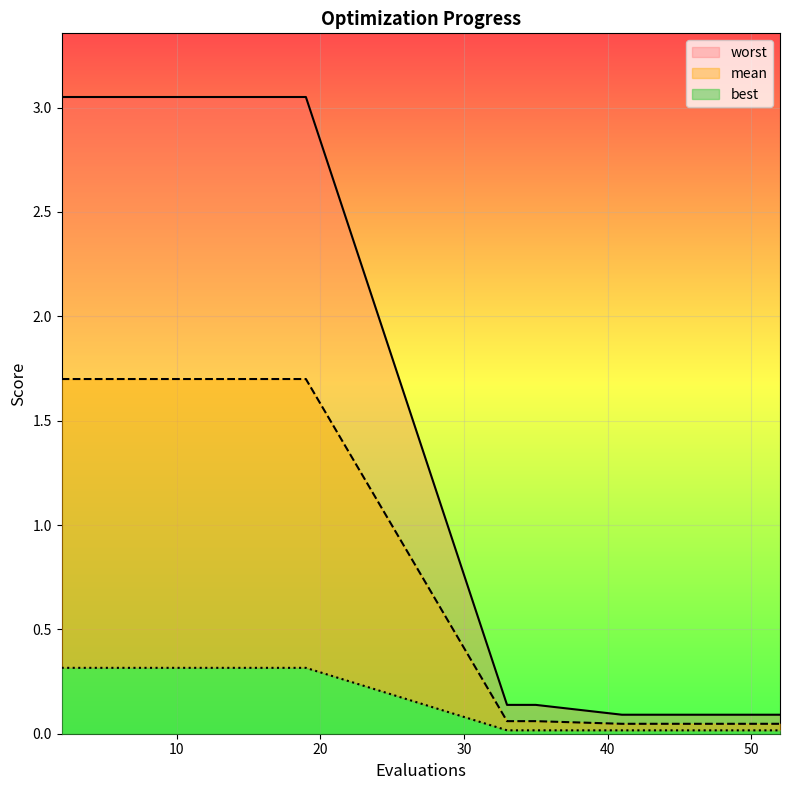

At 41, list the series in order from largest to smallest.

worst, mean, best